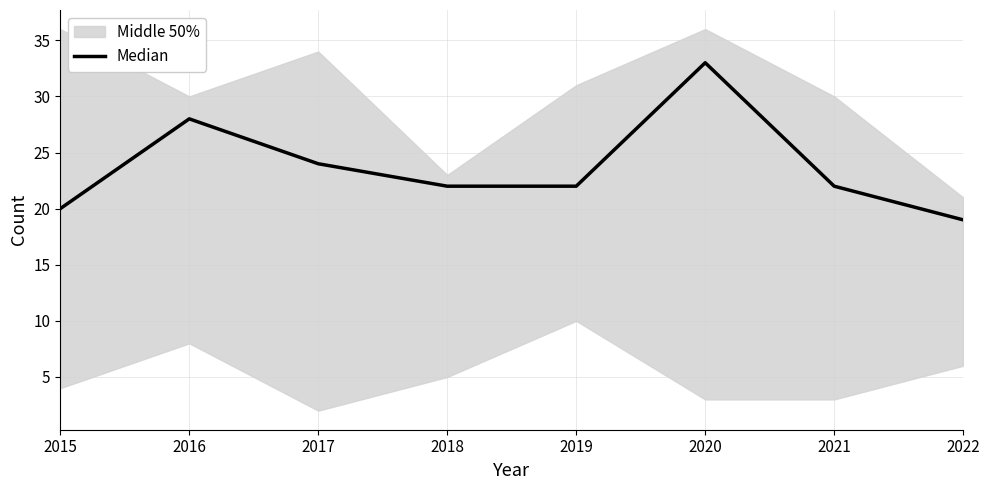

Reading left to right, extract all data points from this chart.

20	28	24	22	22	33	22	19